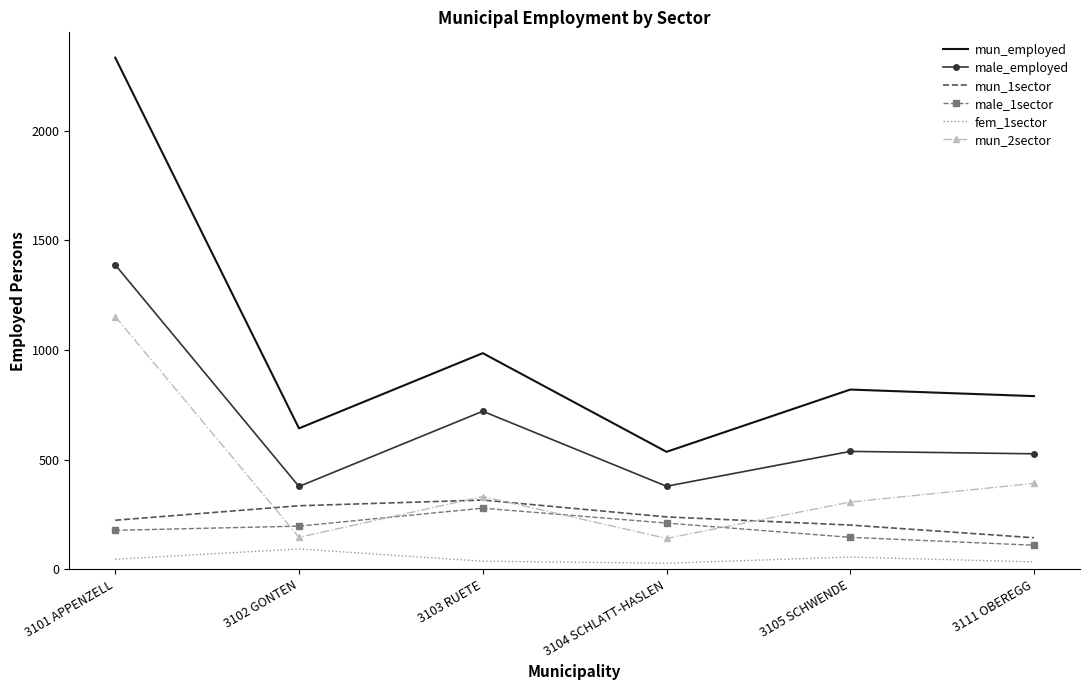

Is it true that mun_1sector equals 290 at 3102 GONTEN?

True